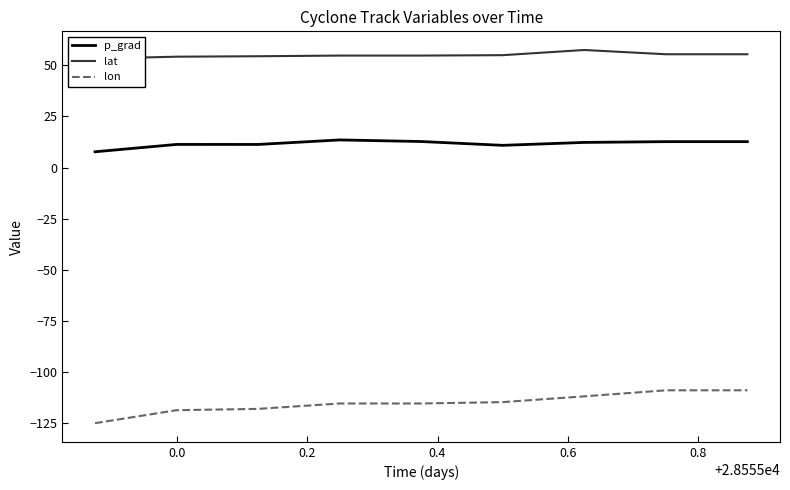

True or false: lon and p_grad intersect in this chart.

False